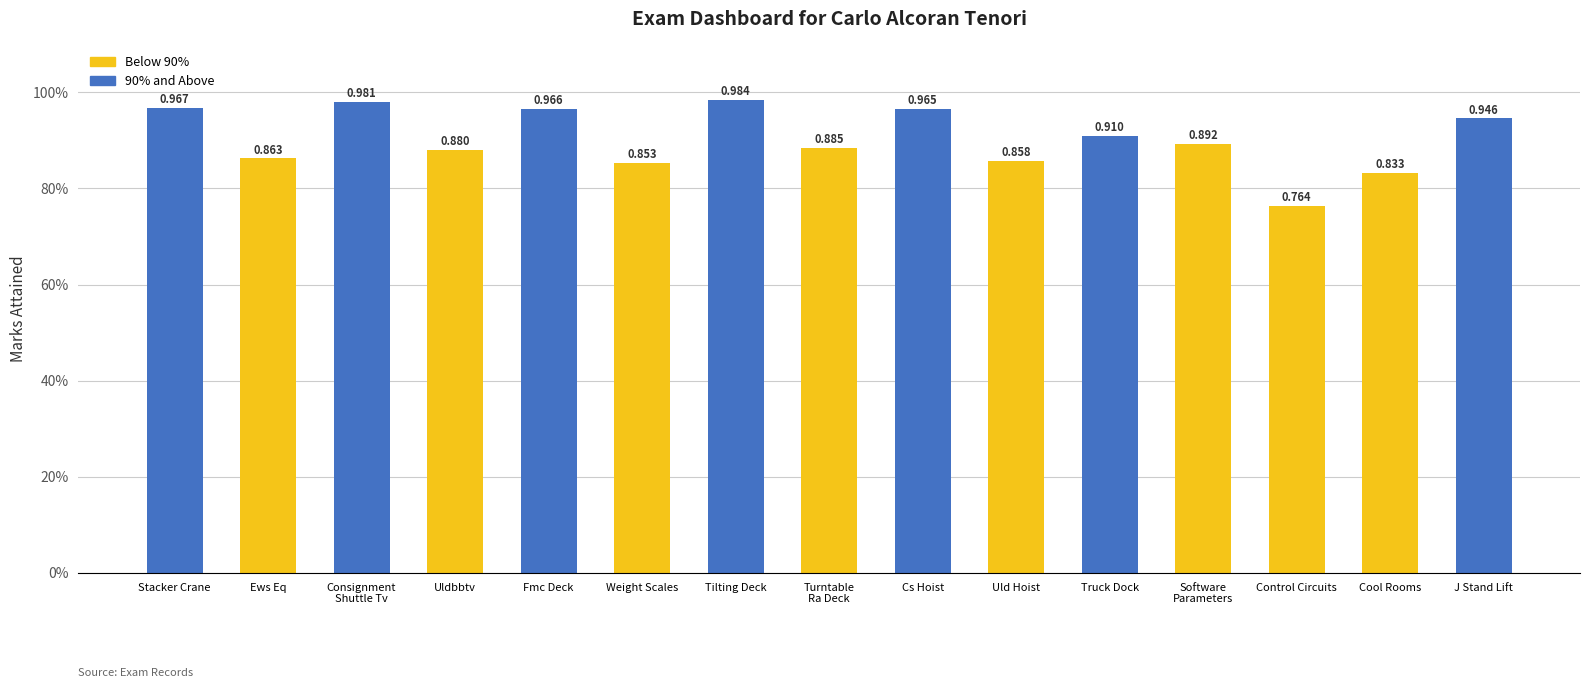

What value does the data have at Turntable
Ra Deck?

0.9